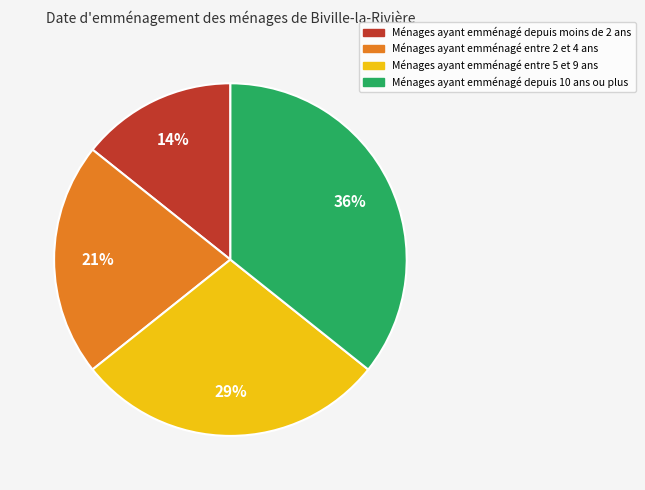

How many segments does this pie chart have?

4